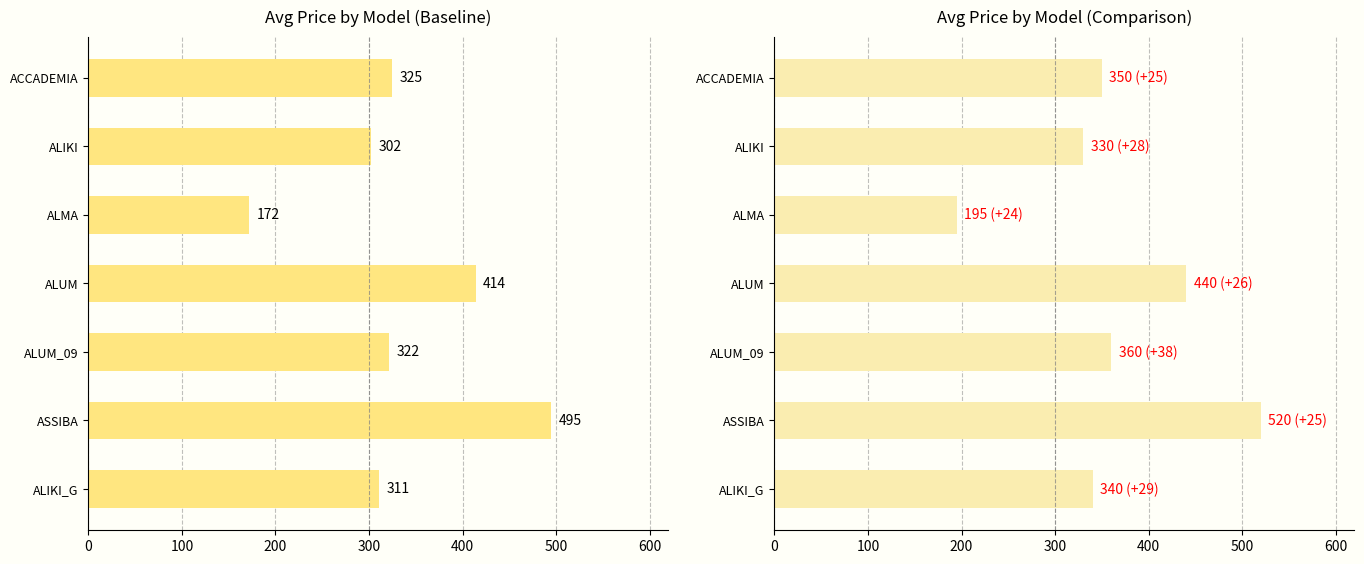

List the series in order of their peak value, lowest first.

Avg Price (Baseline), Avg Price (Comparison)